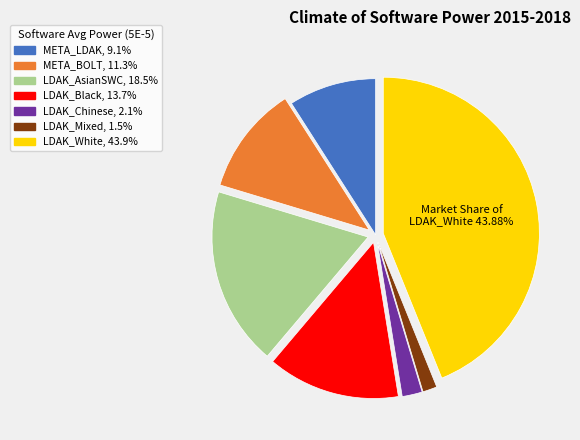

Does any single category account for the majority?

No